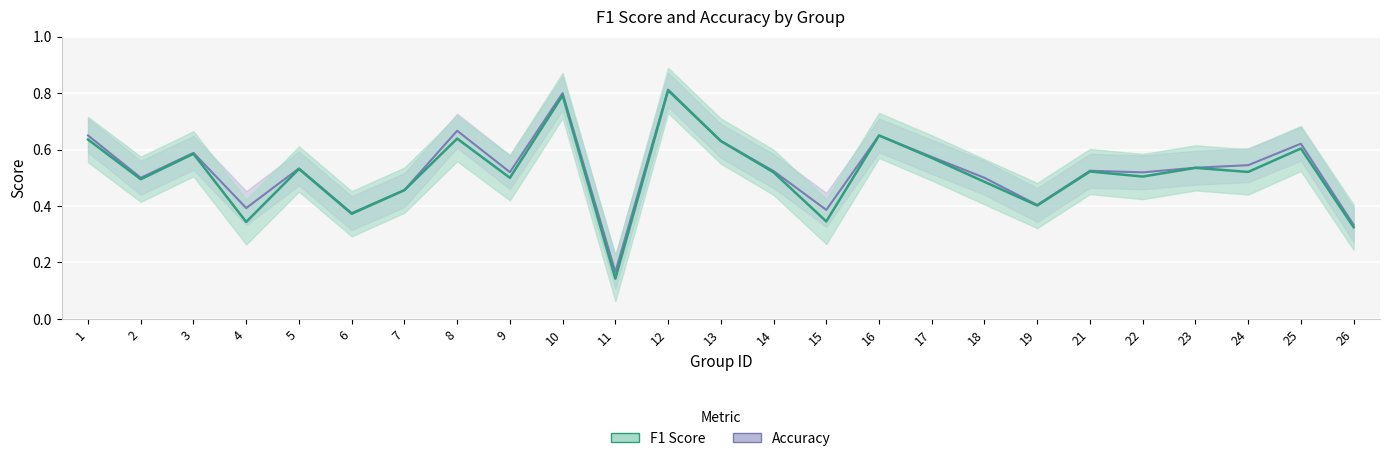

At which category does the chart reach its minimum across all series?

11